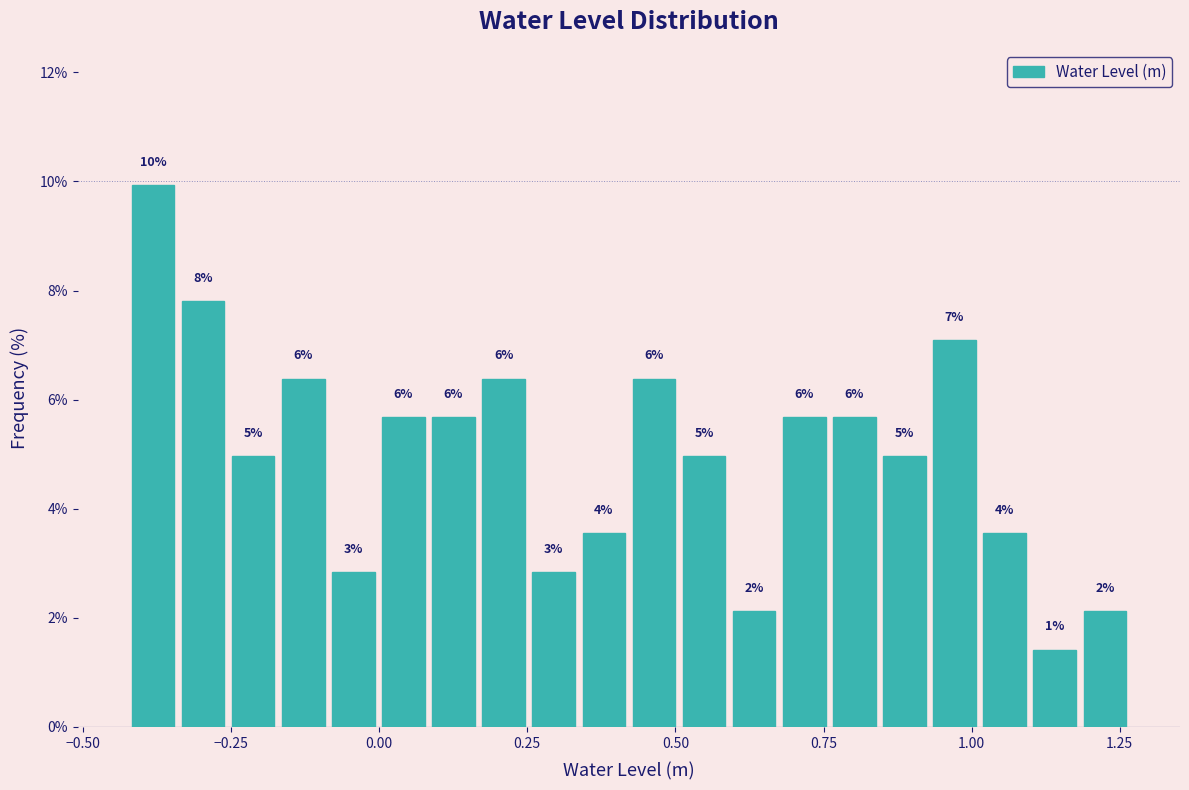

Around what value on the x-axis is the tallest bar? Give the approximate position of its centre, as read against the axis.

-0.40